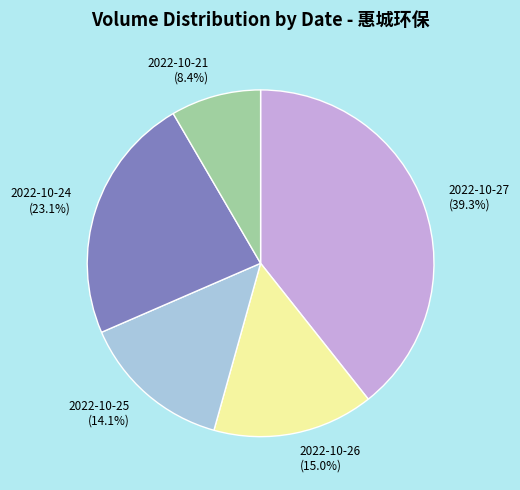

Is 2022-10-24 the majority of the pie?

No